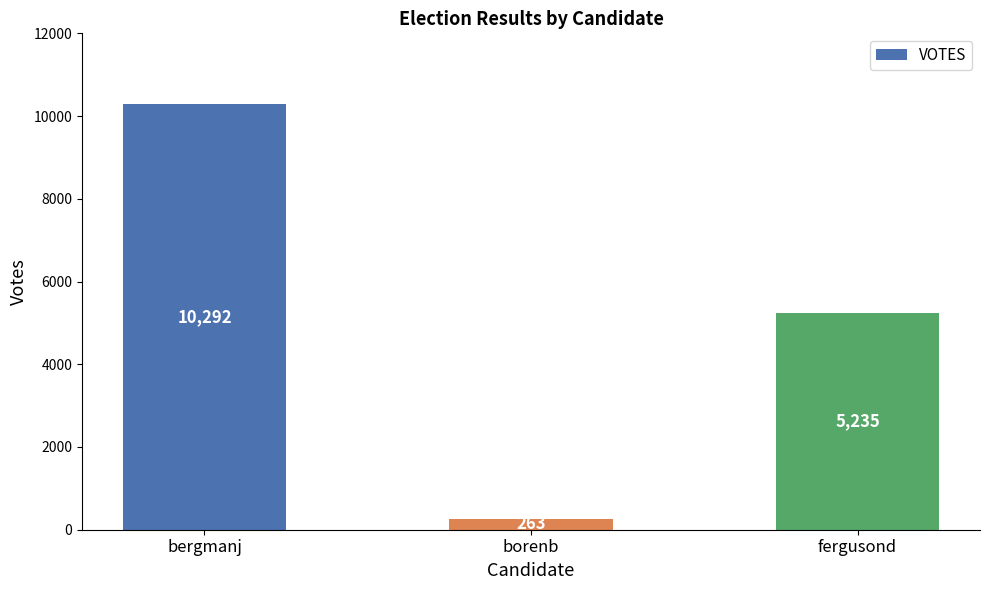

What position from the left is bergmanj?

1